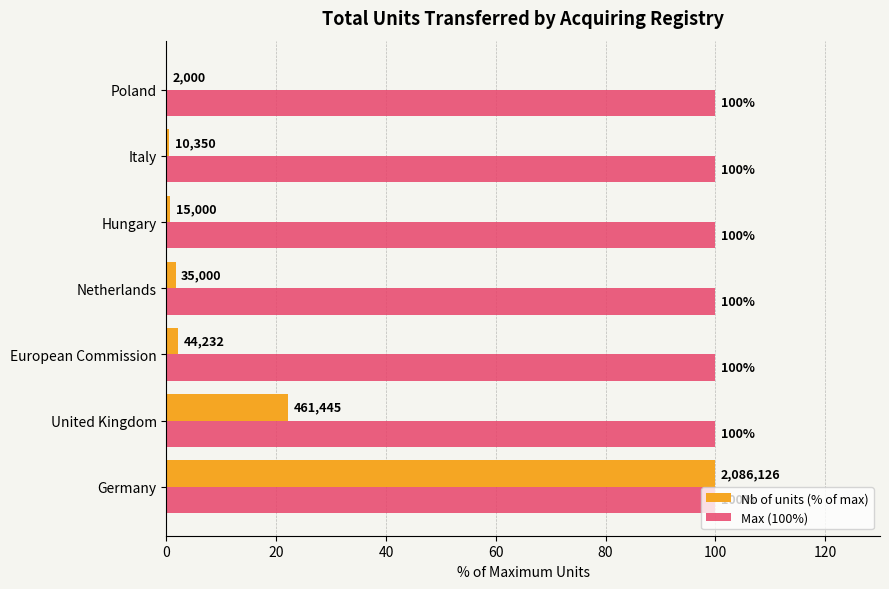

What is the sum of the Max (100%) values at European Commission and Netherlands?

200.0